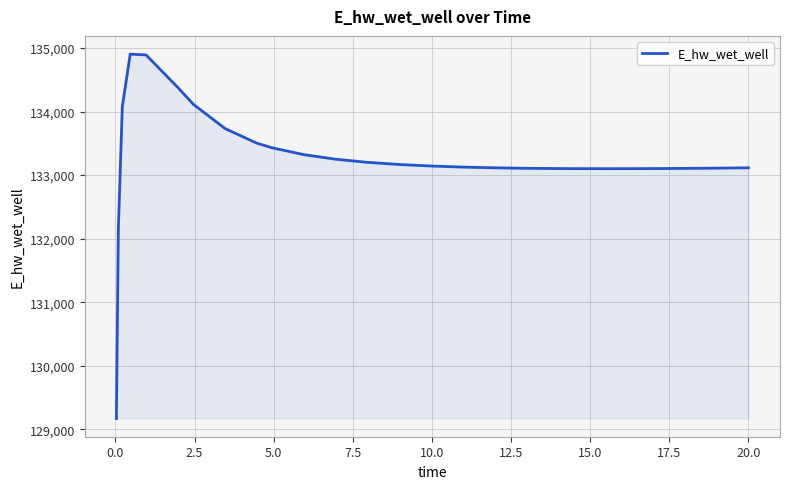

What is the difference between the maximum and minimum values?

5730.3